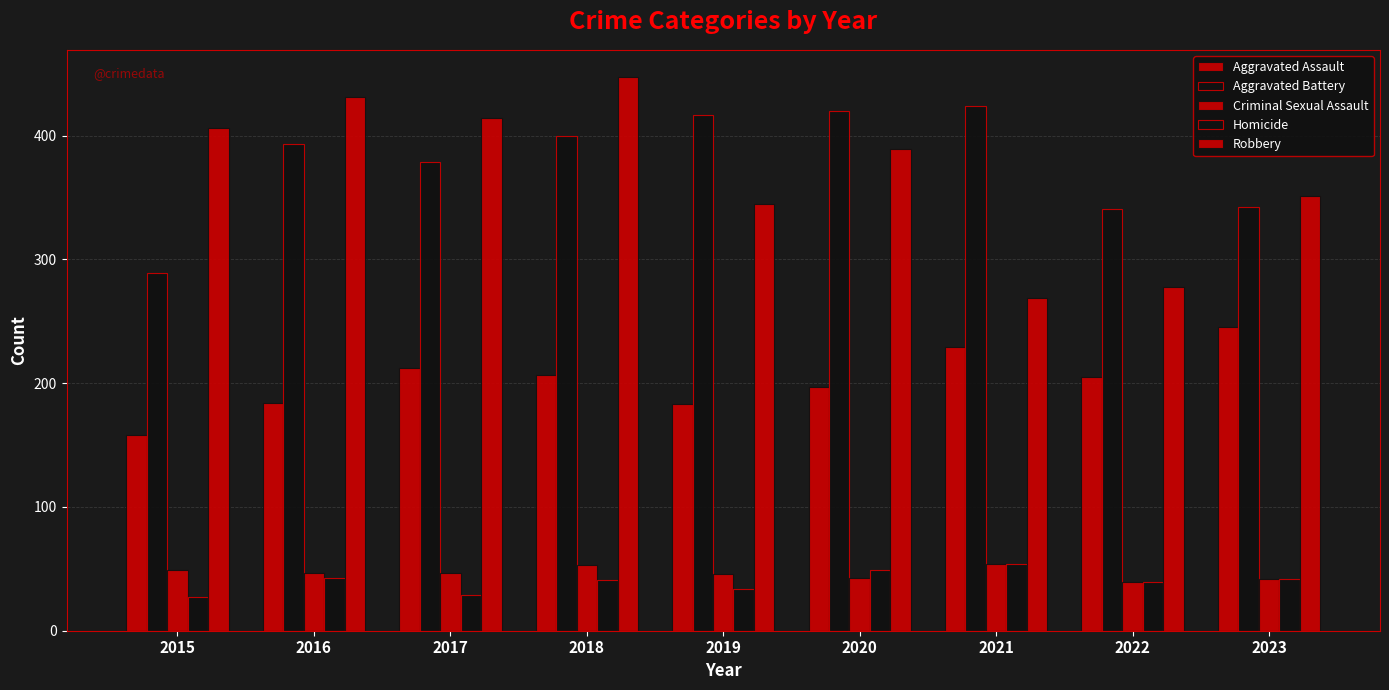

How many distinct data groups are displayed?

5